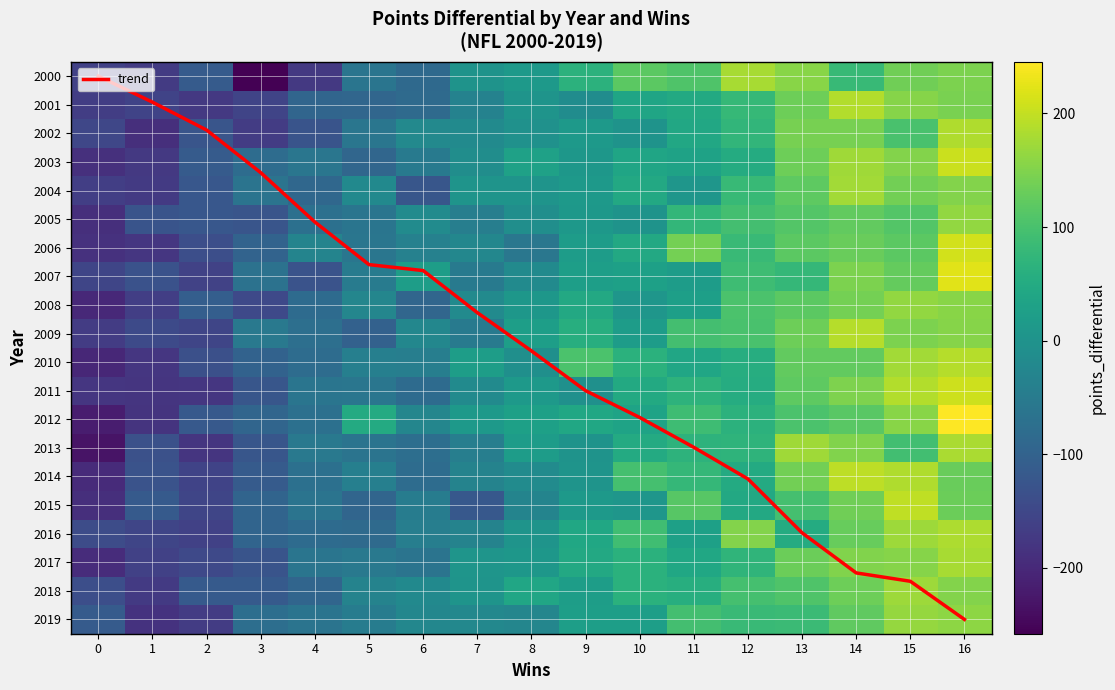

What is the maximum value shown in the chart?

245.4